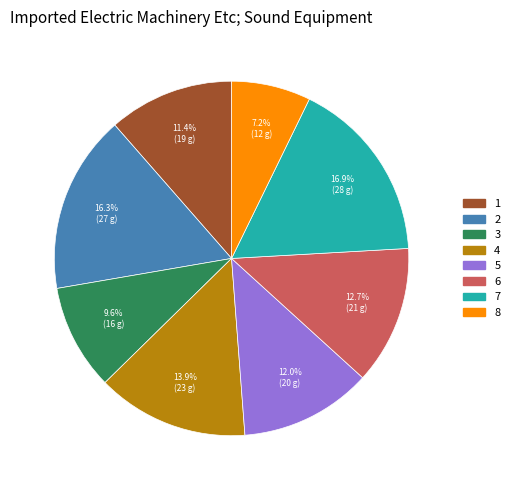

Is it true that 3 is 10% of the pie?

True